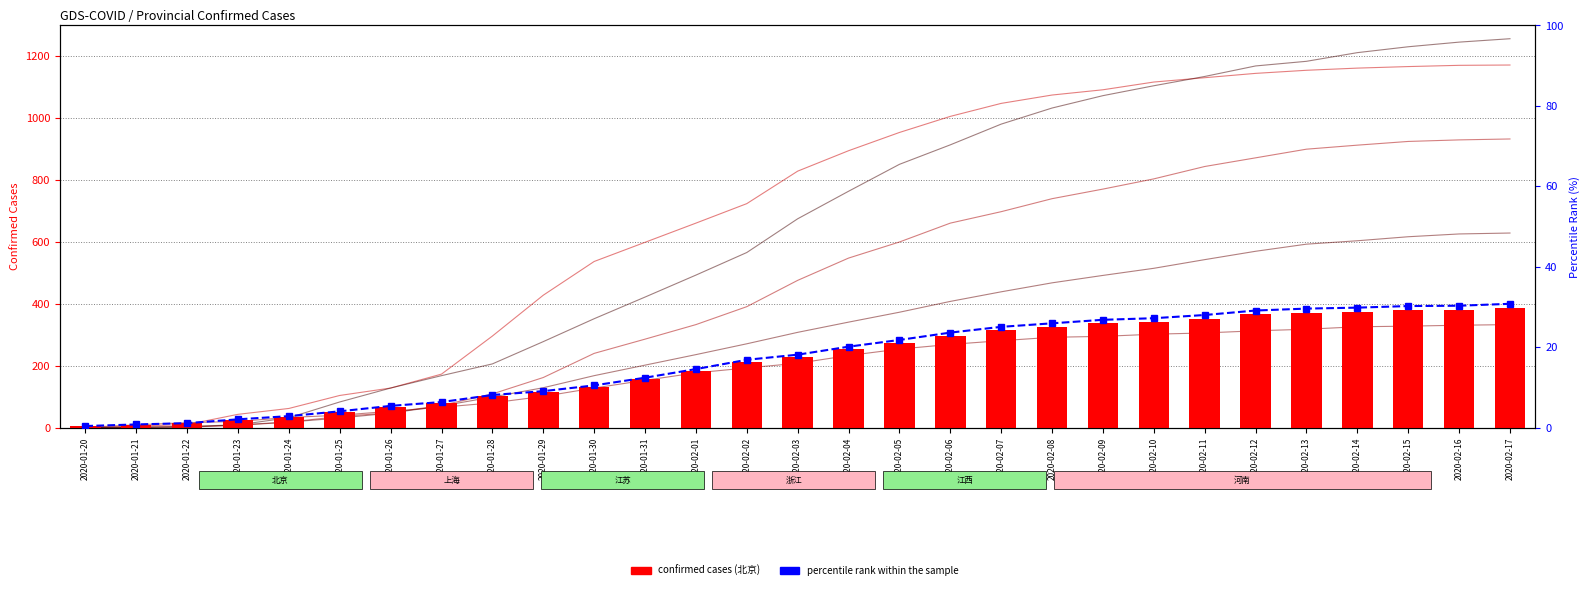

What position from the right is 2020-02-12?

6